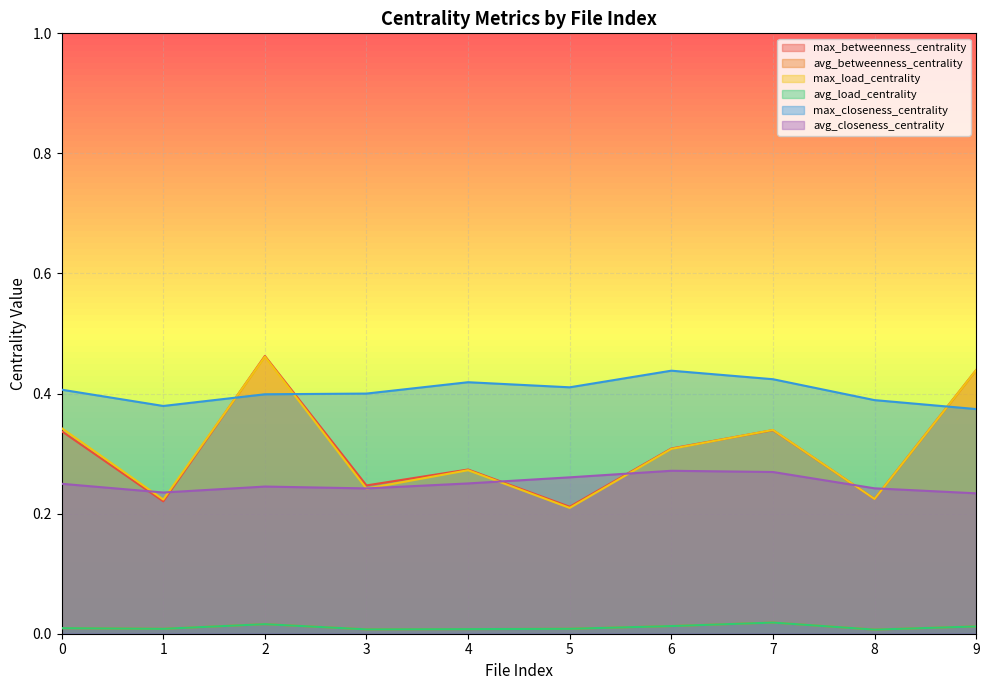

At which category is the sum across all series the highest?

2